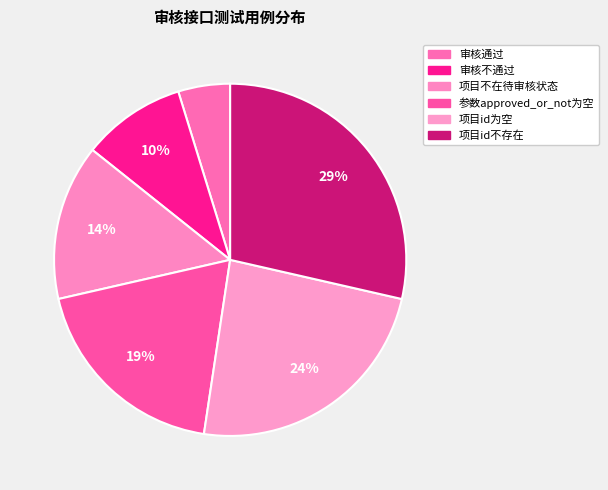

Count the number of slices in the pie.

6